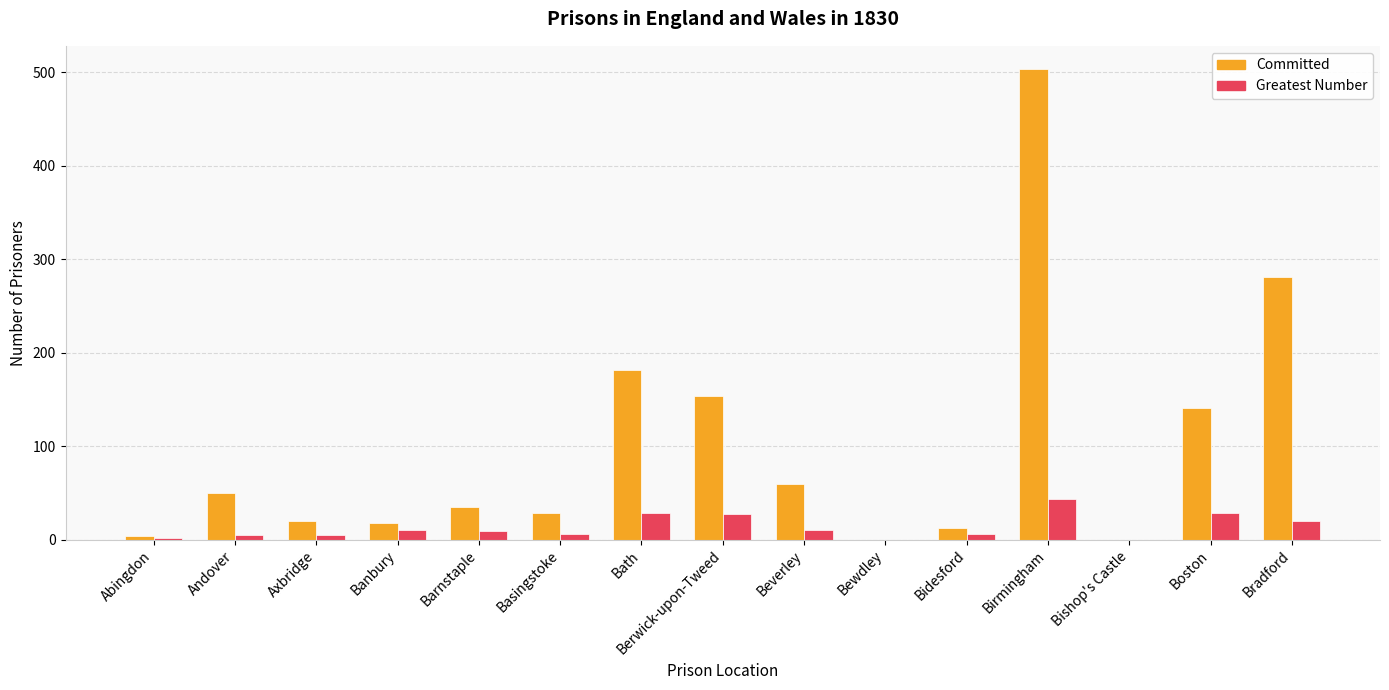

Is it true that Committed equals 169 at Bewdley?

False